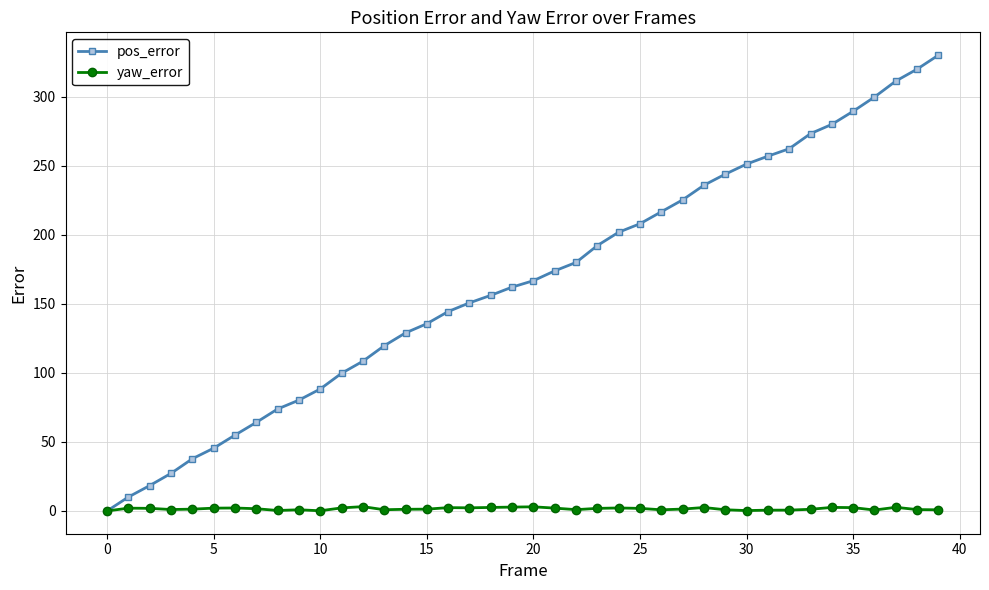

Which series has the largest range (max minus min)?

pos_error